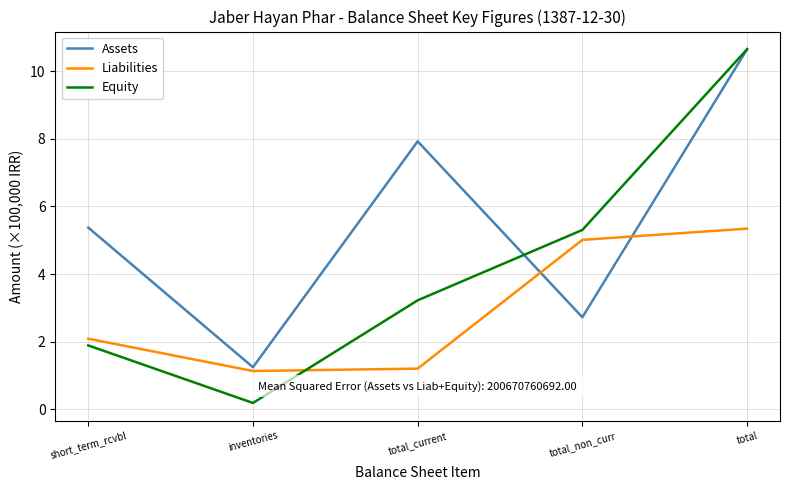

How many intersections are there between Assets and Liabilities?

2